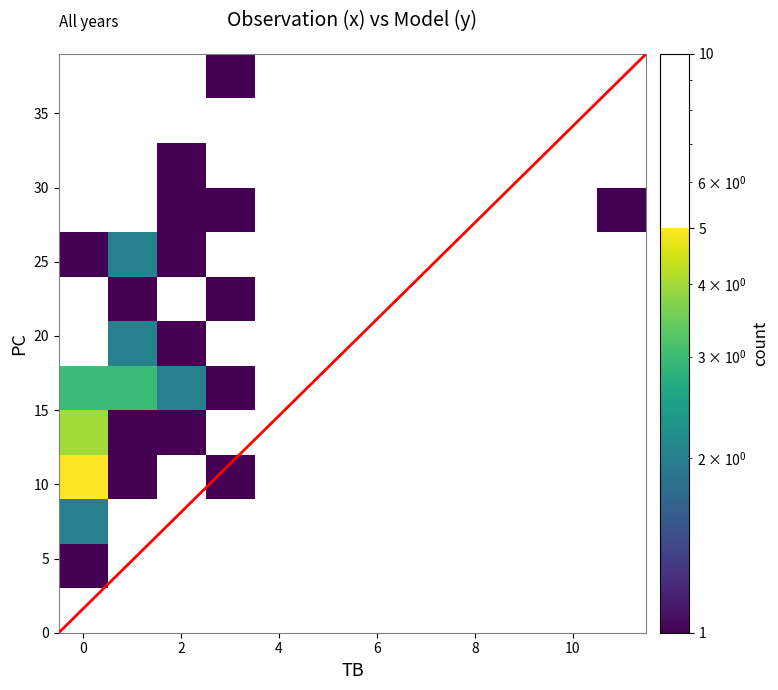

How many data points in 38 are less than 11?

1